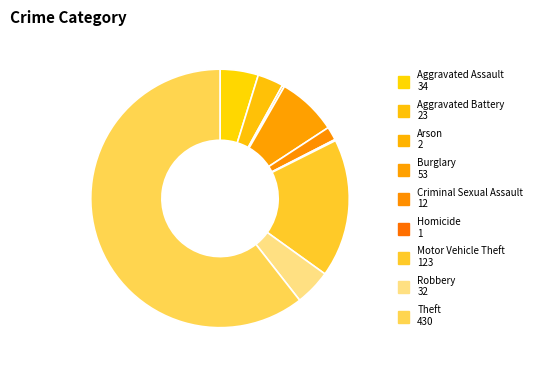

How many segments does this pie chart have?

9